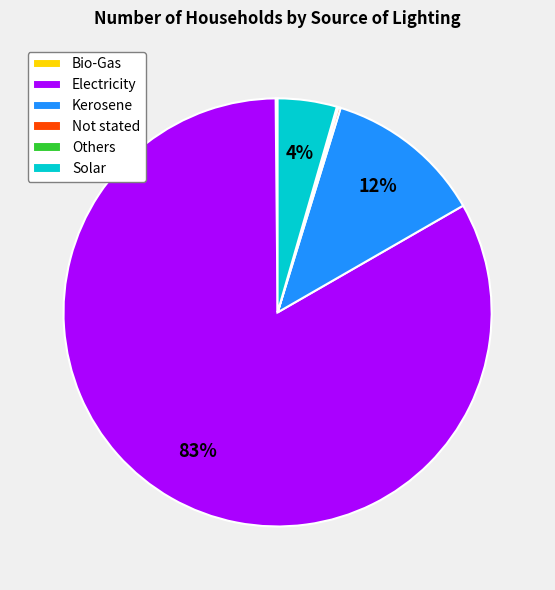

Which slice is the largest?

Electricity